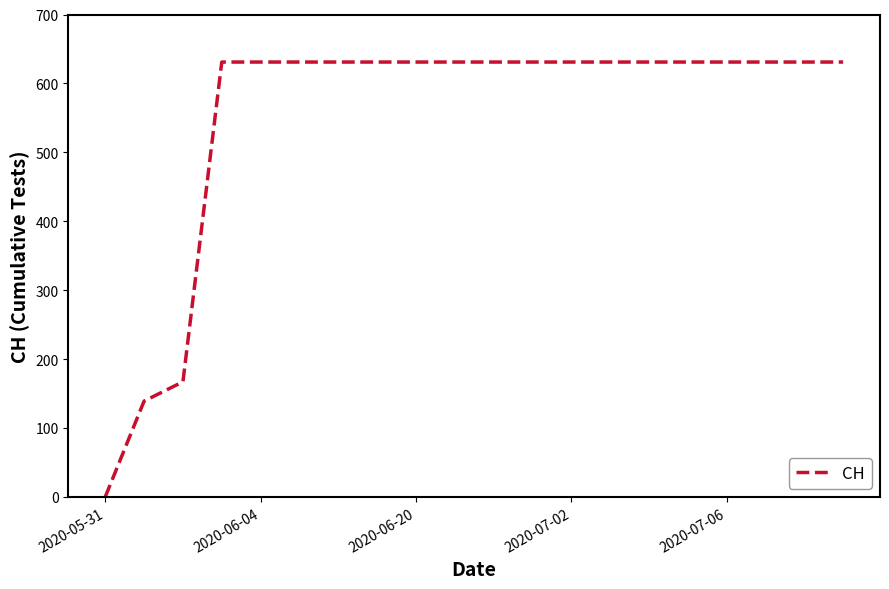

Reading left to right, extract all data points from this chart.

0	139	167	631	631	631	631	631	631	631	631	631	631	631	631	631	631	631	631	631